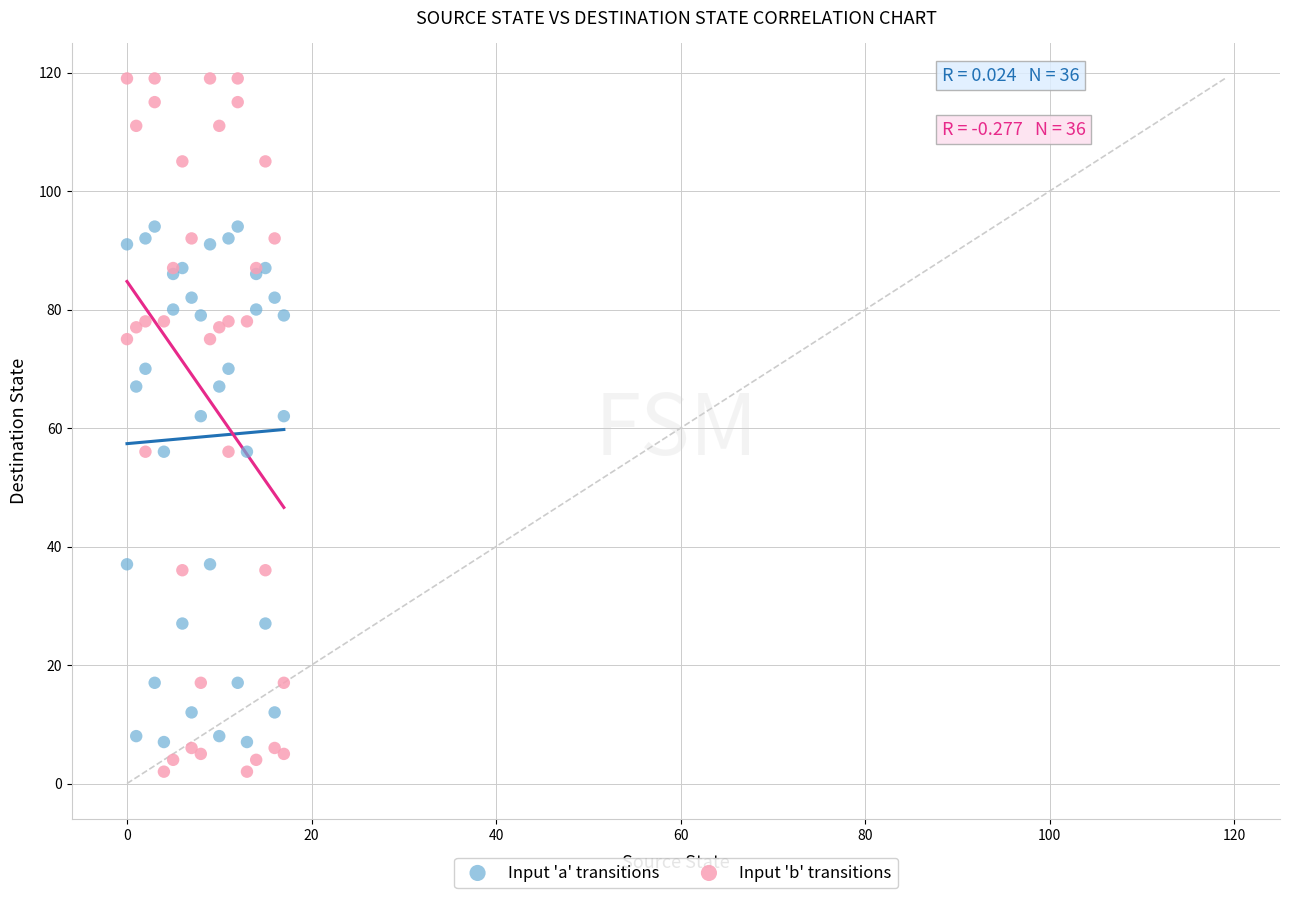

What are all the series names shown in the legend?

Input 'a' transitions, Input 'b' transitions